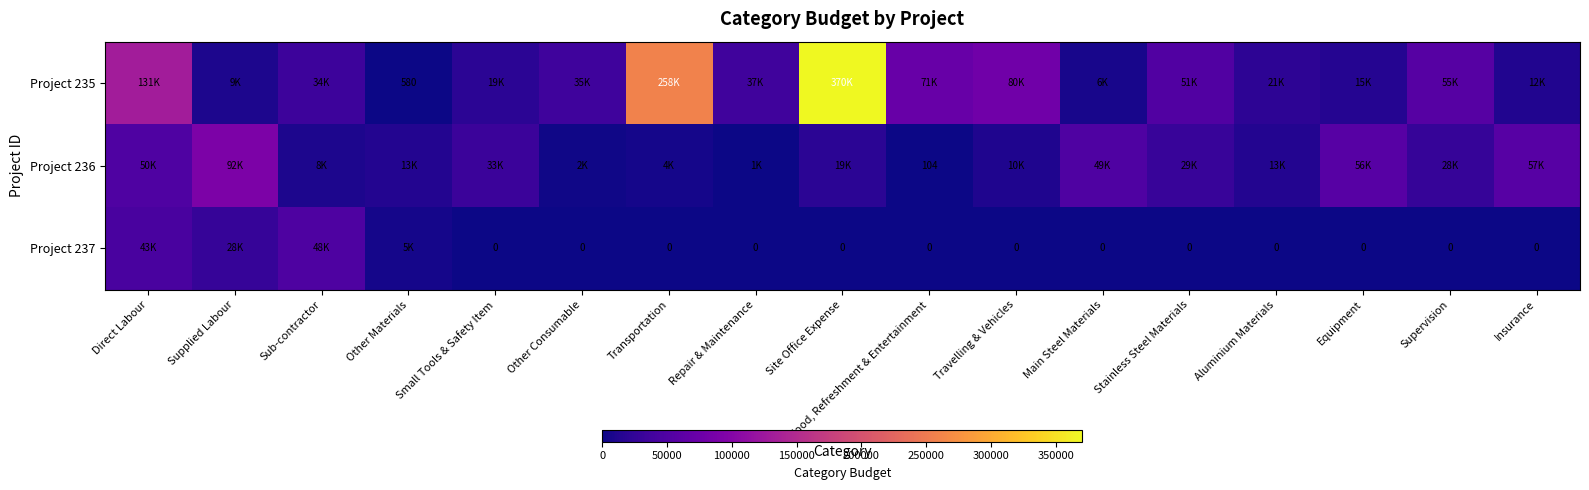

What is the total value across all series at Other Materials?

19829